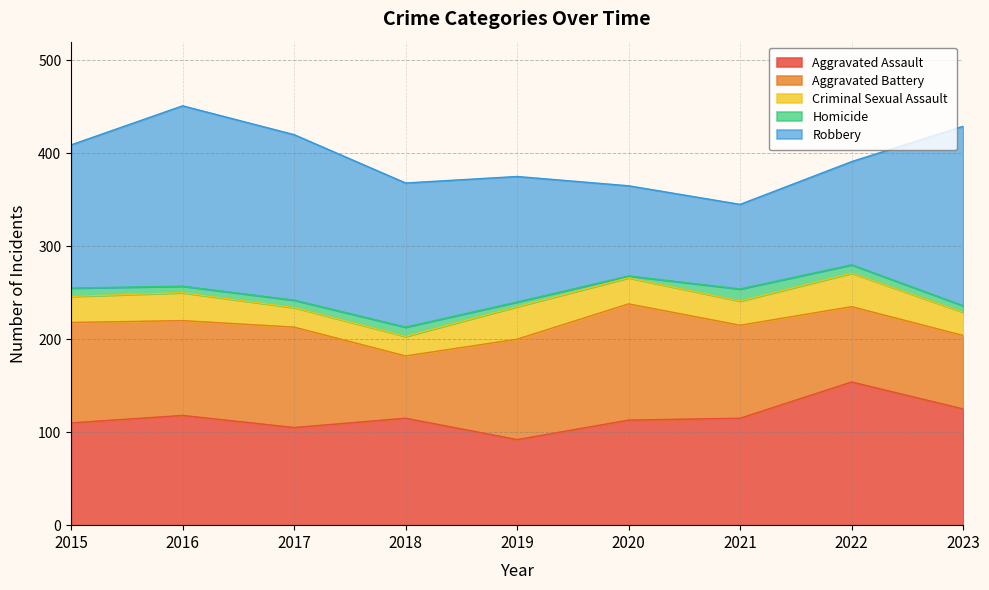

In Criminal Sexual Assault, how many points are higher than both neighbors (excluding endpoints)?

3